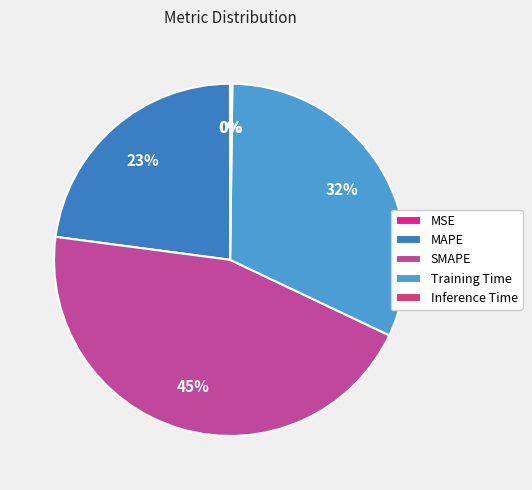

To the nearest percent, what is the average slice percentage?

20%